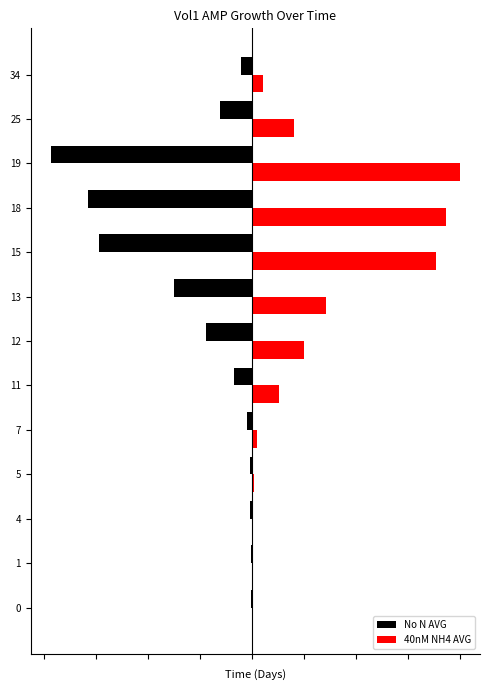

What is the difference between the second highest and minimum values in the No N AVG series?

1.0